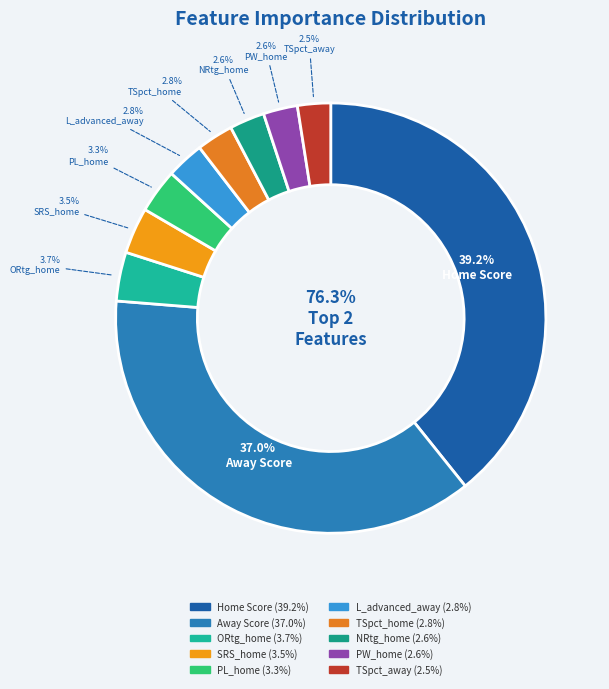

How many slices are in this pie chart?

10